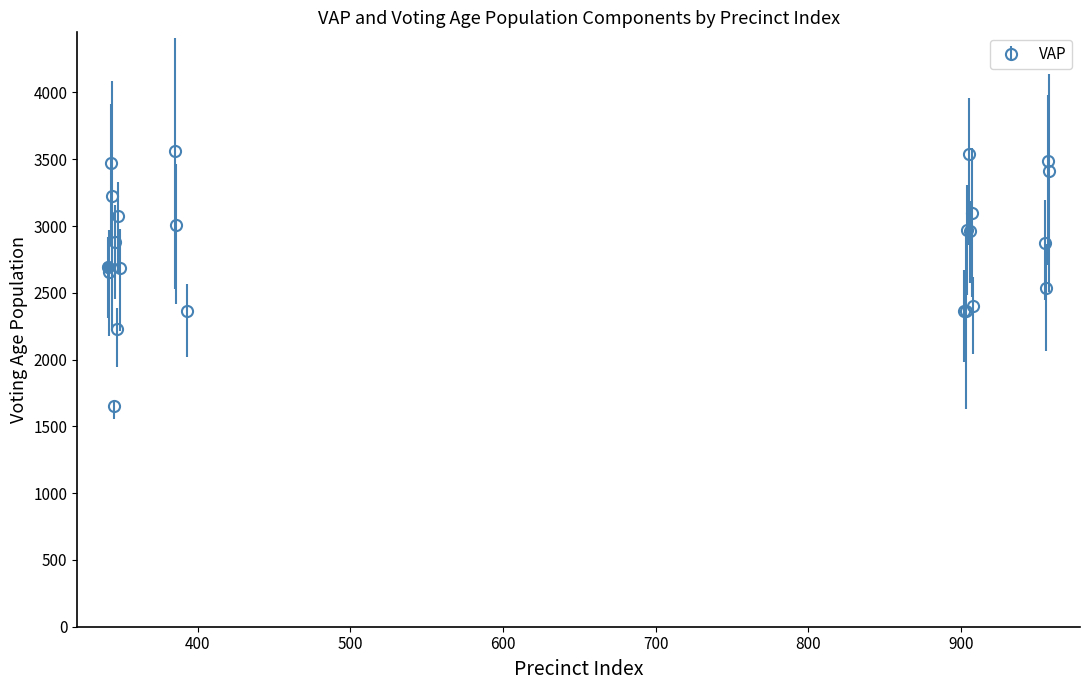

What is the difference between the maximum and minimum values?

1909